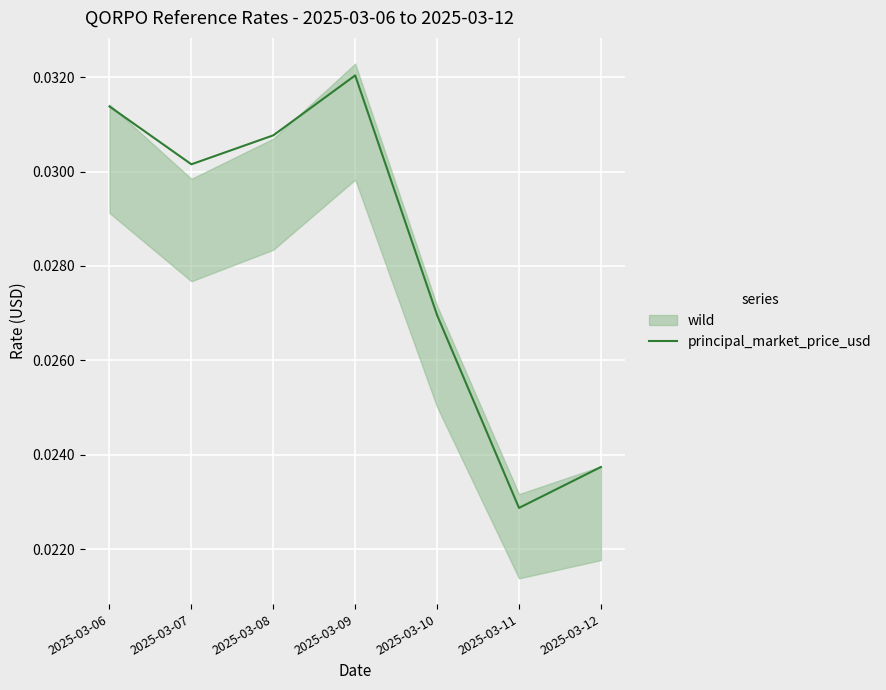

Which label corresponds to the largest value in the chart?

2025-03-09